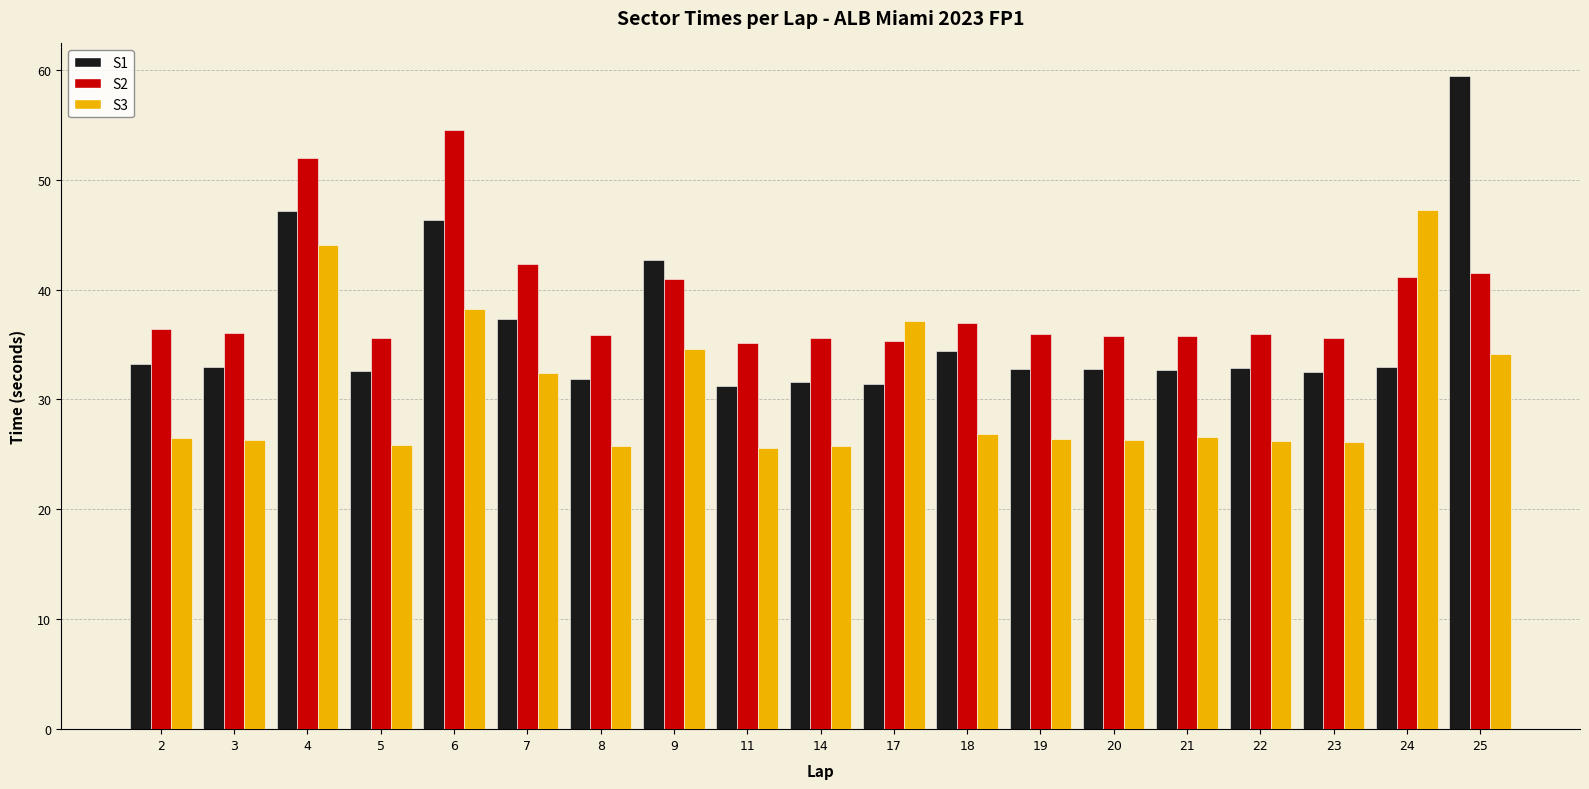

Which series has the widest spread of values?

S1